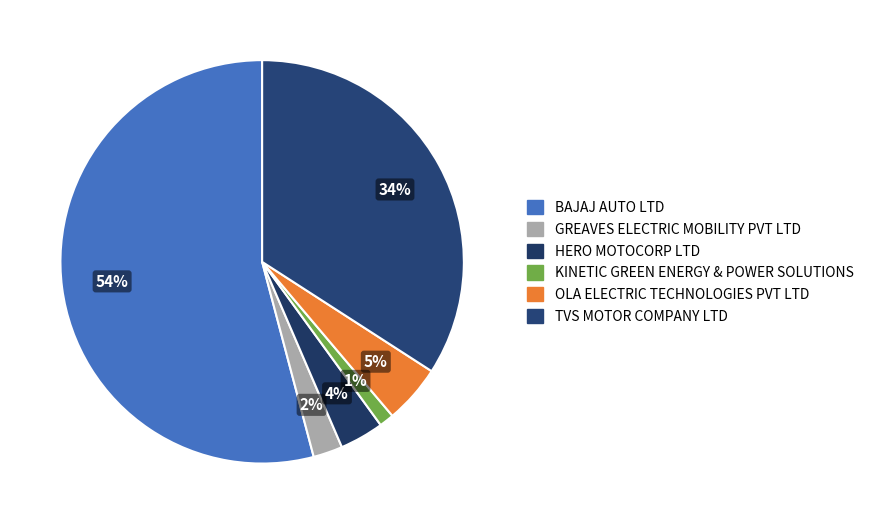

True or false: OLA ELECTRIC TECHNOLOGIES PVT LTD accounts for 5% of the total.

True